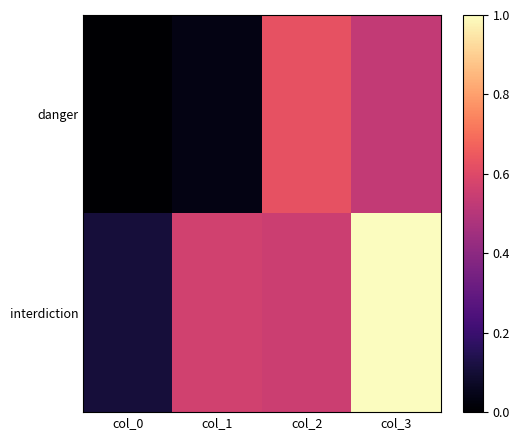

List the series in order of their peak value, highest first.

interdiction, danger